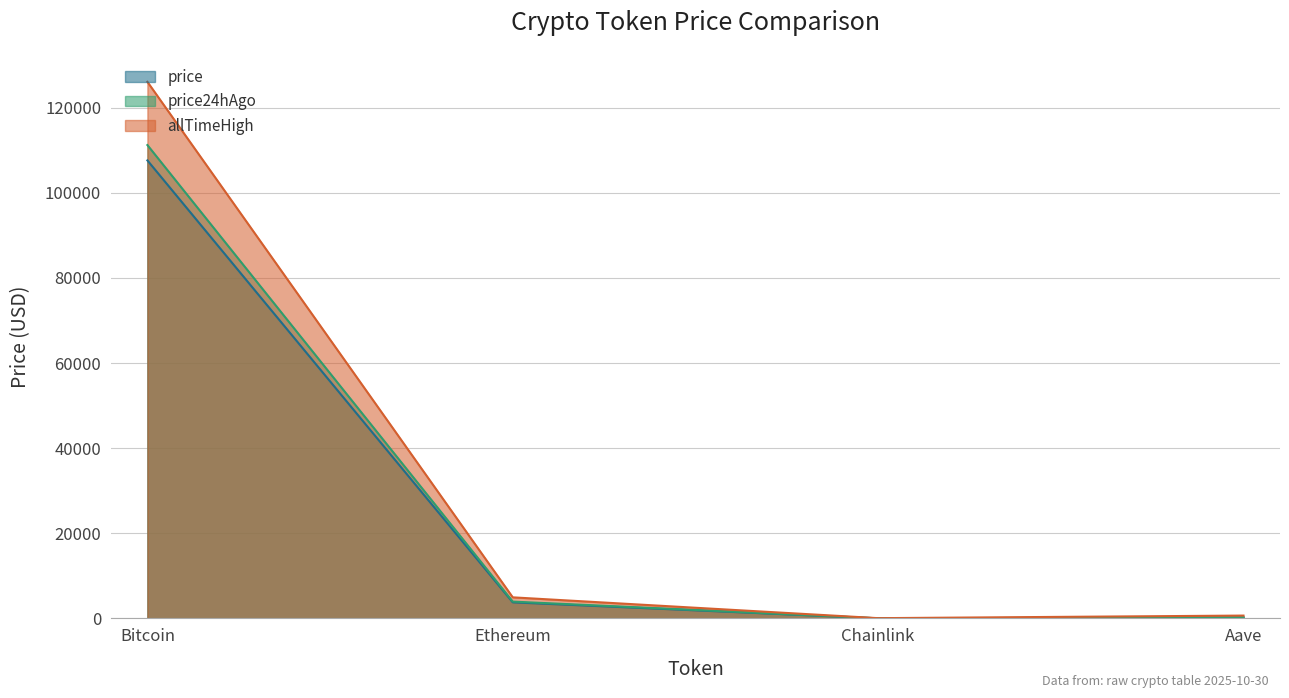

The value of price24hAgo at Chainlink is 18.4. True or false?

True